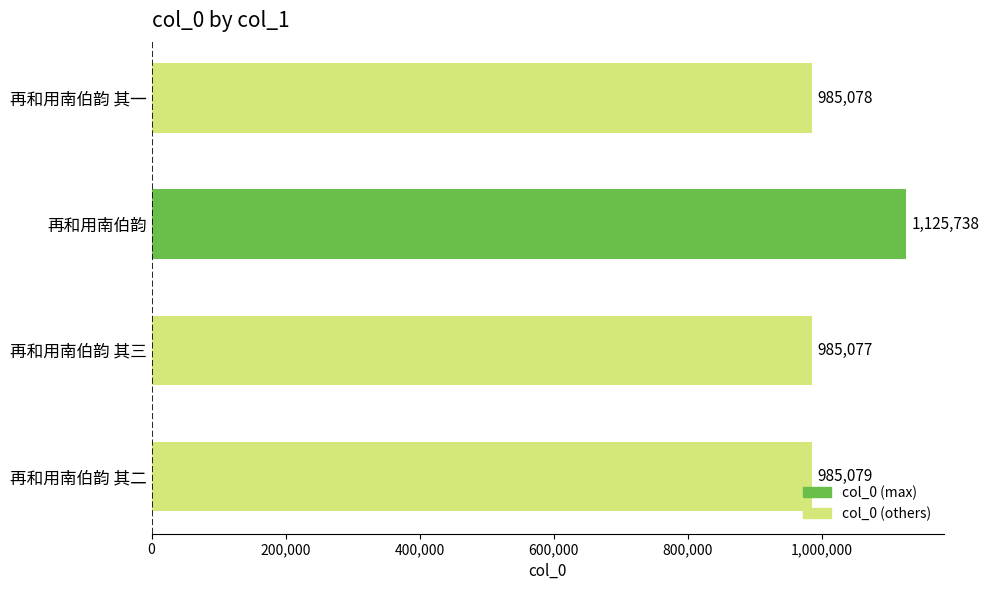

What is the difference between the maximum and second lowest values?

140660